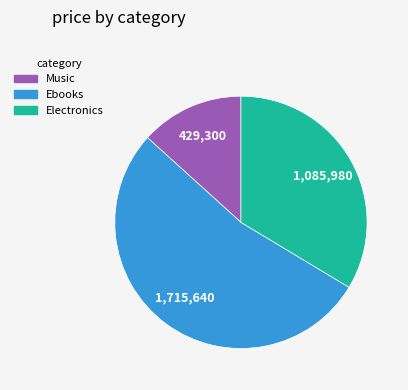

Is there a majority slice in this chart?

Yes